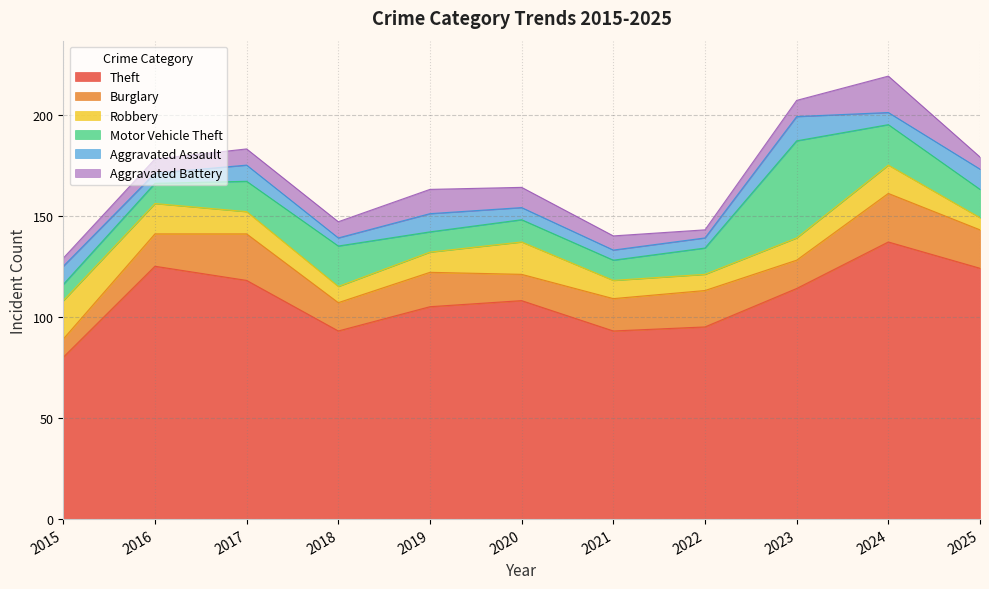

How many lines are shown in the chart?

6